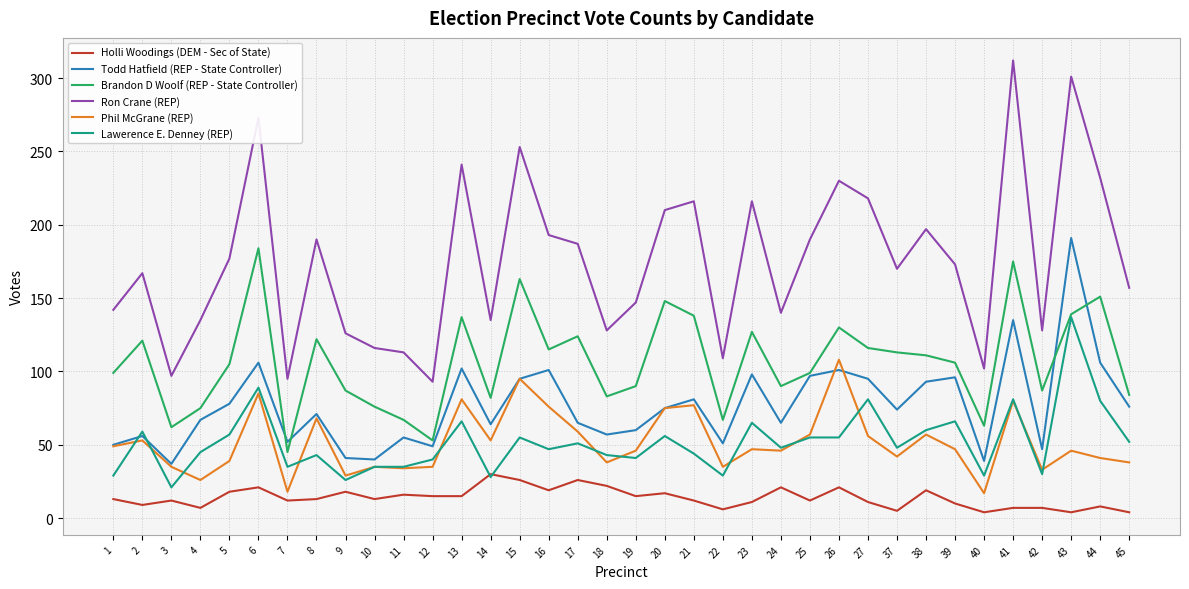

Is the value of Phil McGrane (REP) at 40 greater than the value of Brandon D Woolf (REP - State Controller) at 2?

No